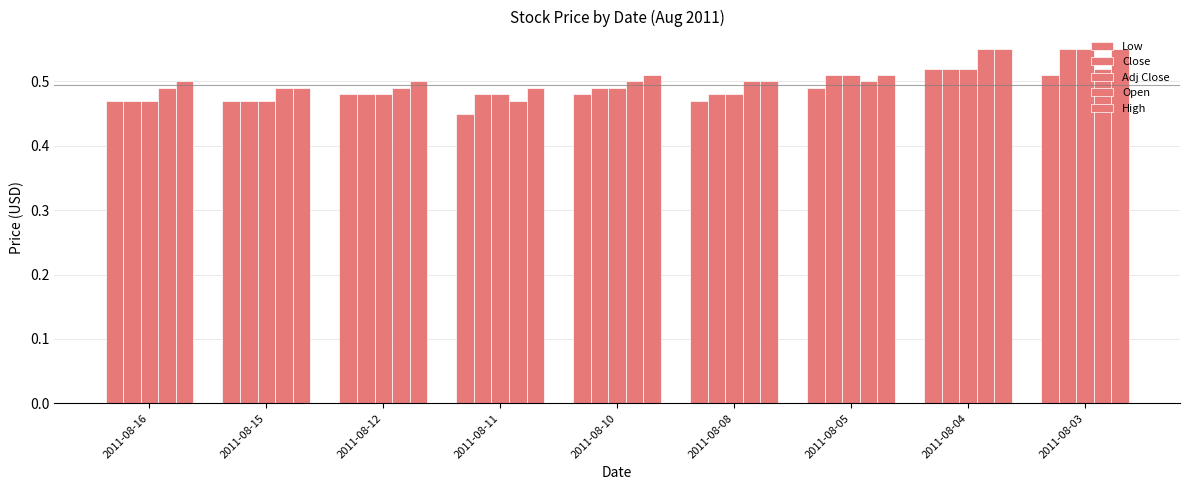

Read the Close value at 2011-08-12.

0.5